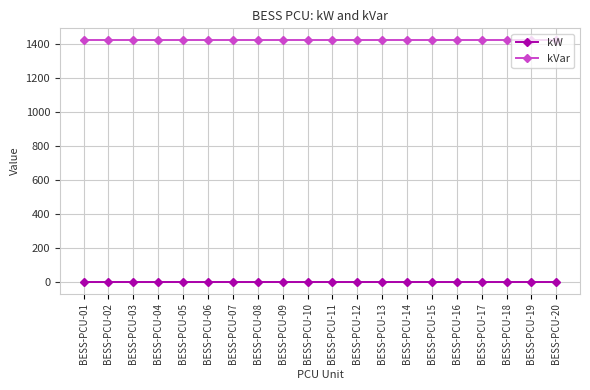

What is the value of the kVar point at the 11th from the left?

1424